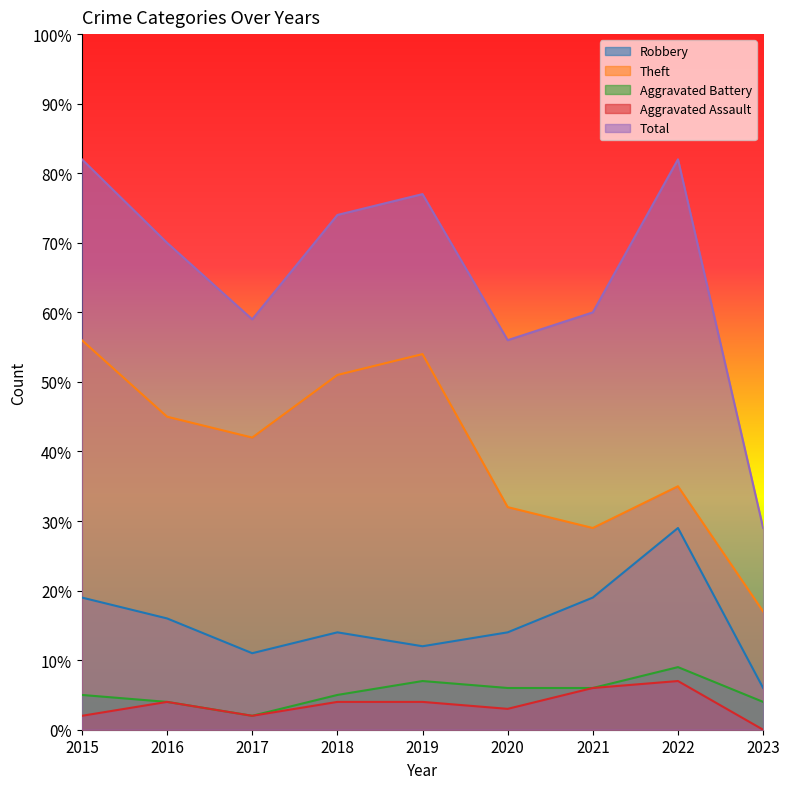

Reading left to right, what are all the values shown in this chart?

Robbery: 2015=19	2016=16	2017=11	2018=14	2019=12	2020=14	2021=19	2022=29	2023=6
Theft: 2015=56	2016=45	2017=42	2018=51	2019=54	2020=32	2021=29	2022=35	2023=17
Aggravated Battery: 2015=5	2016=4	2017=2	2018=5	2019=7	2020=6	2021=6	2022=9	2023=4
Aggravated Assault: 2015=2	2016=4	2017=2	2018=4	2019=4	2020=3	2021=6	2022=7	2023=0
Total: 2015=82	2016=70	2017=59	2018=74	2019=77	2020=56	2021=60	2022=82	2023=29